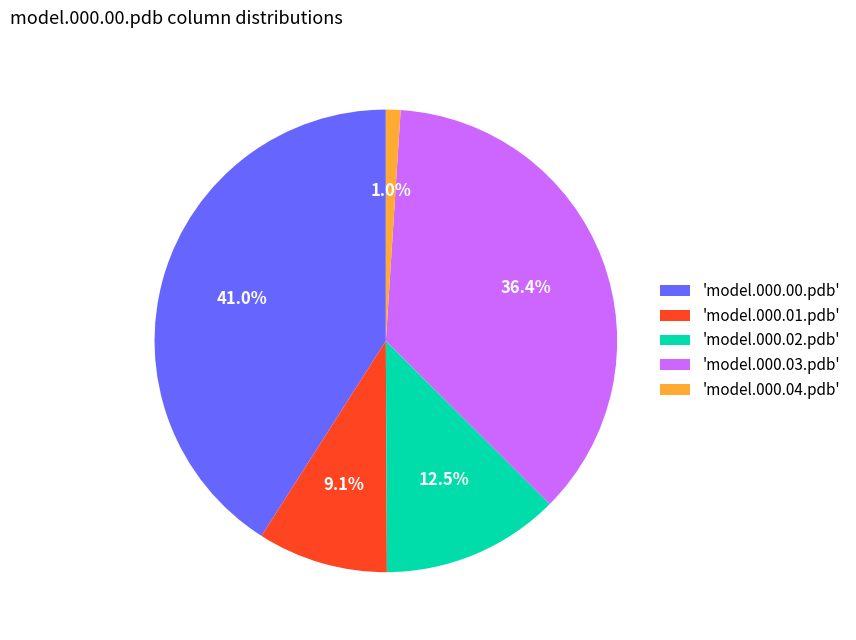

Between 'model.000.02.pdb' and 'model.000.04.pdb', which is larger?

'model.000.02.pdb'